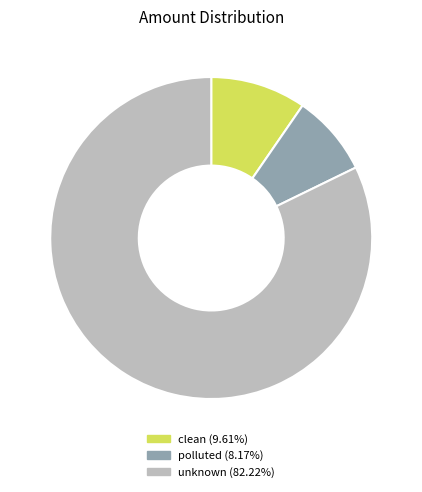

True or false: clean accounts for 23% of the total.

False